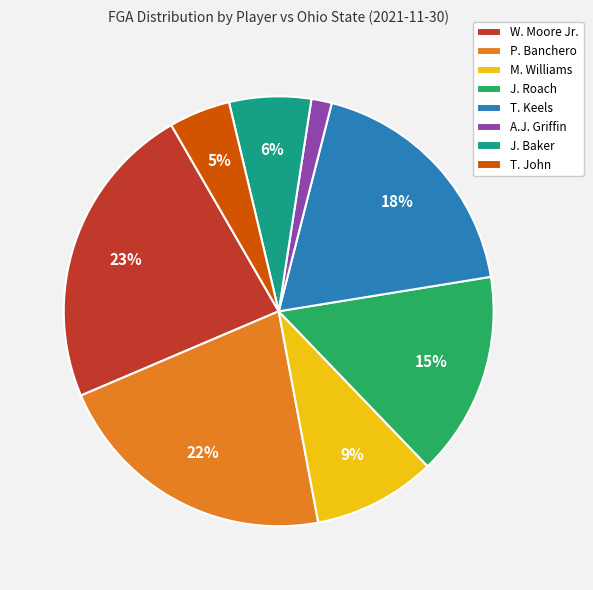

Between W. Moore Jr. and J. Roach, which is larger?

W. Moore Jr.